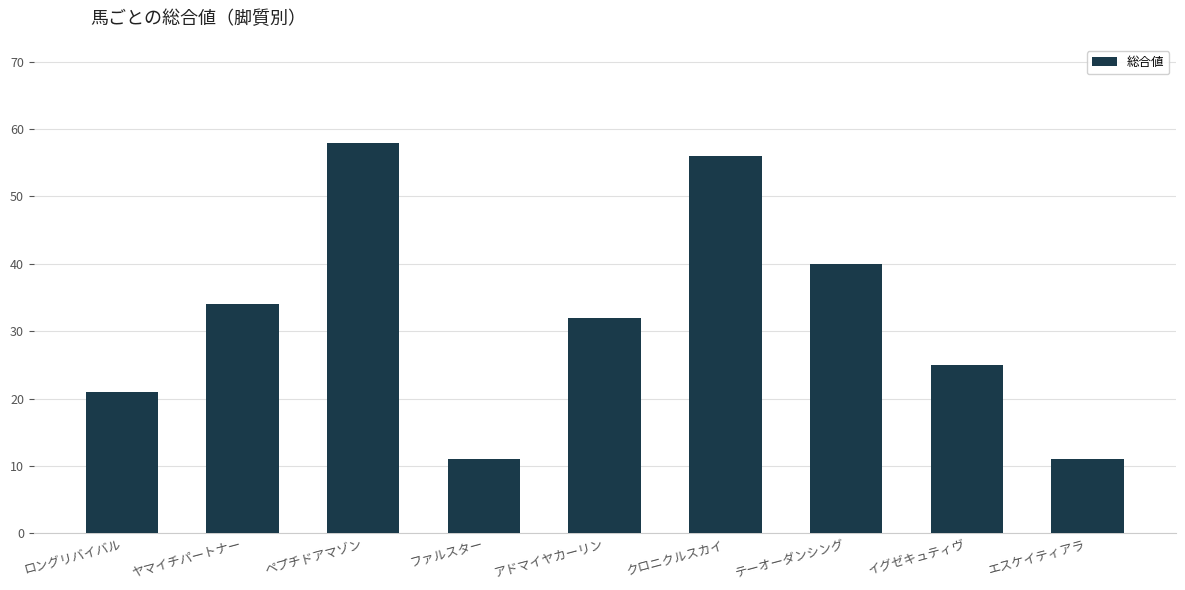

Which has a higher value, ヤマイチパートナー or クロニクルスカイ?

クロニクルスカイ